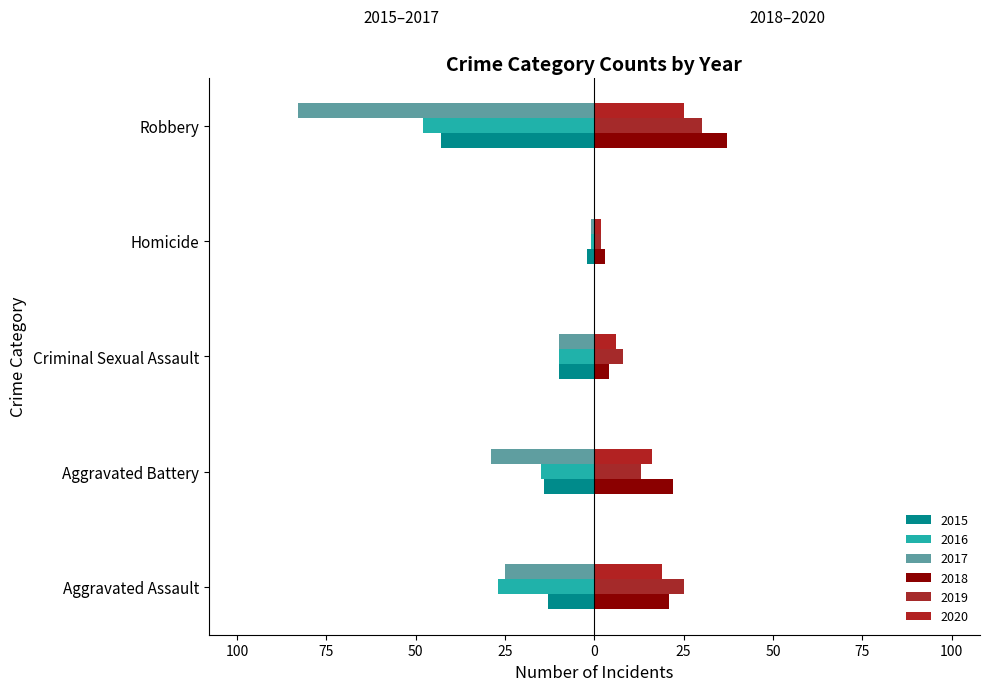

What are all the series names shown in the legend?

2015, 2016, 2017, 2018, 2019, 2020